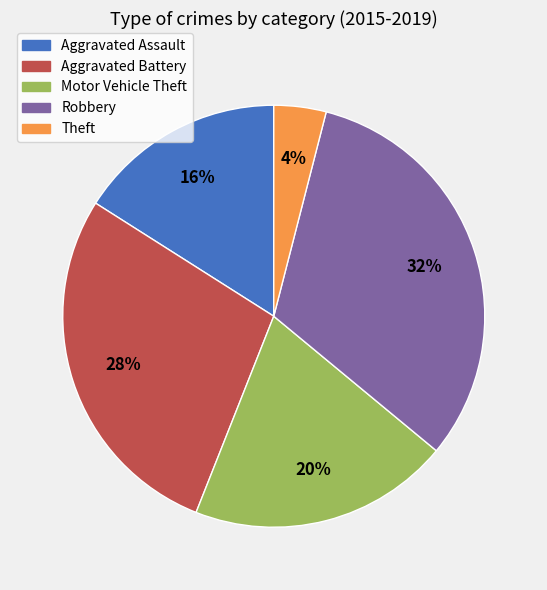

How many slices are in this pie chart?

5